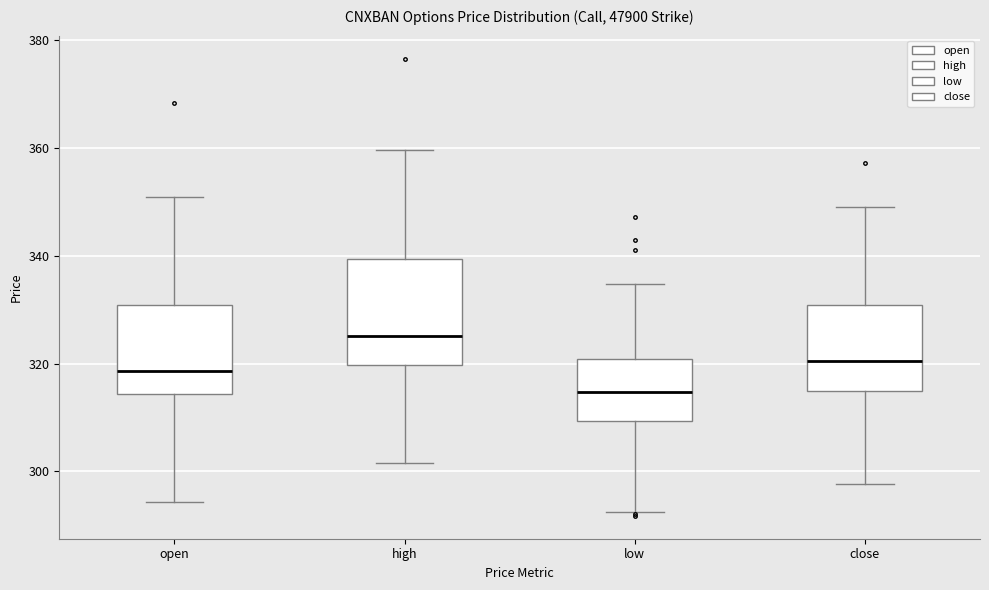

Where is the lower edge of the box for close on the y-axis? The values are not printed on the chart, so give them approximately, as read against the axis.

314